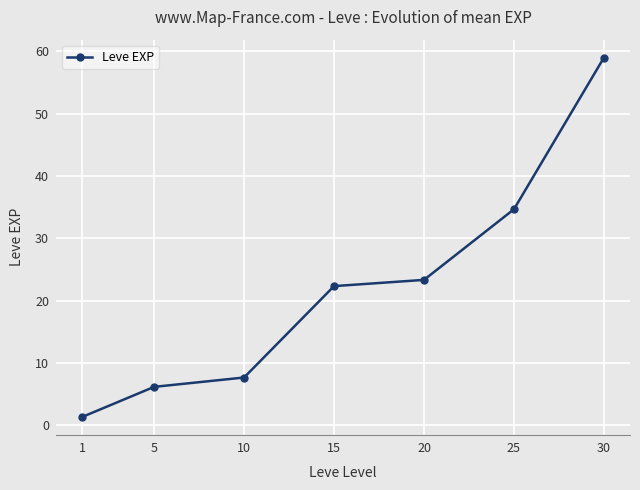

Count the number of data series in this chart.

1